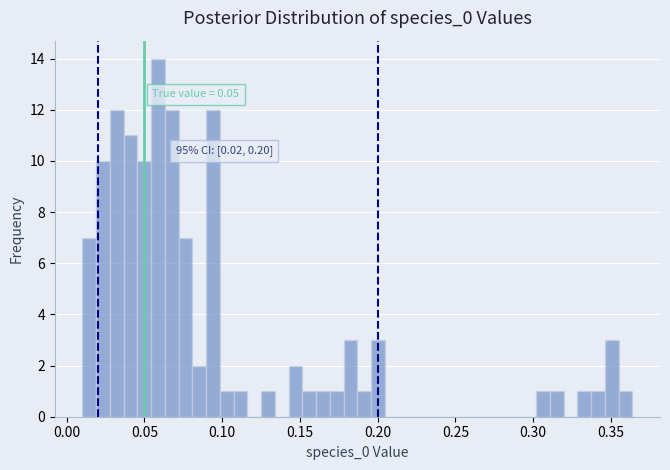

Around what value on the x-axis is the tallest bar? Give the approximate position of its centre, as read against the axis.

0.060